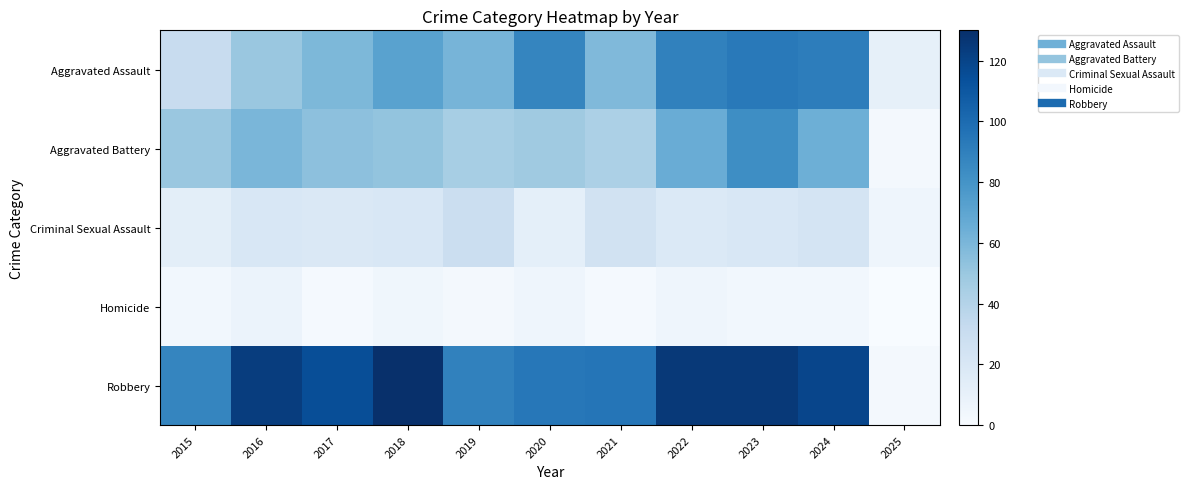

Count the number of categories in the chart.

11